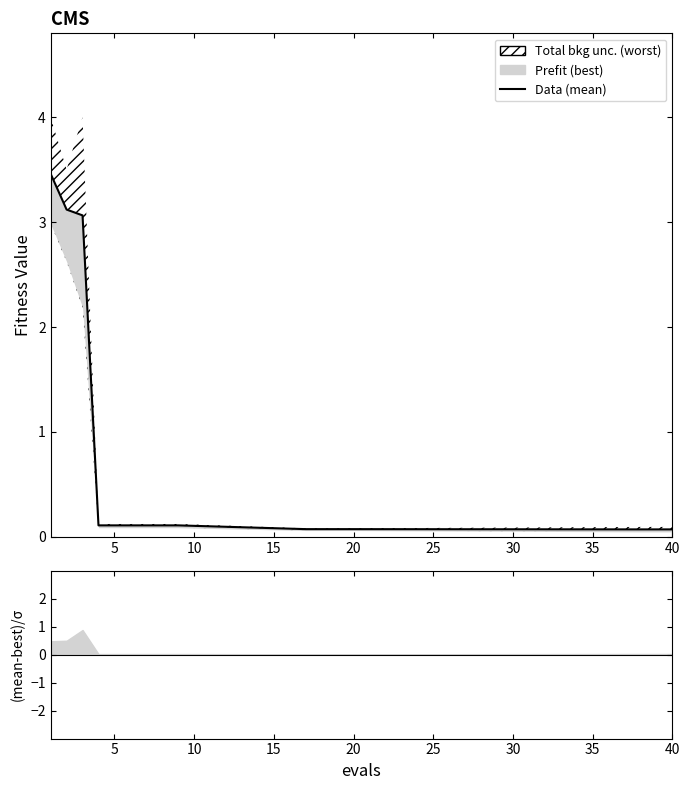

True or false: the data has more than 2 interior local peaks.

False